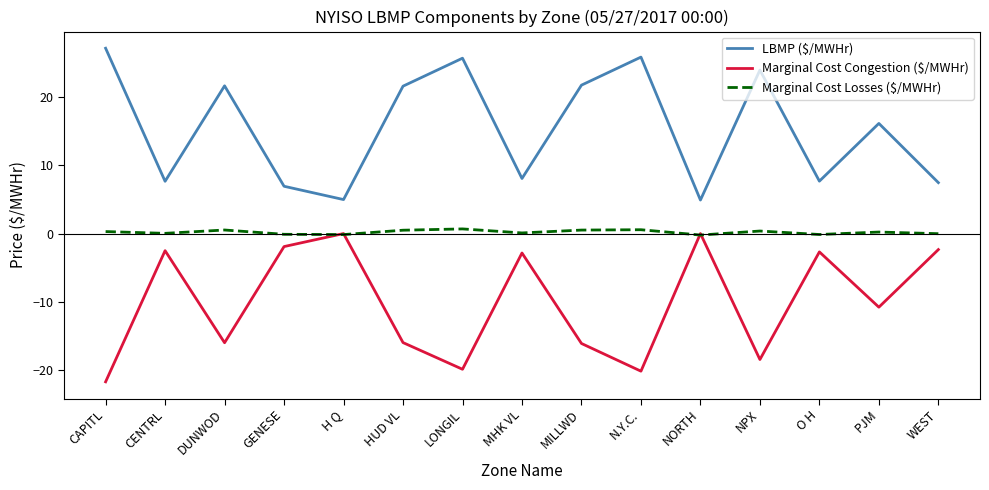

True or false: Marginal Cost Congestion ($/MWHr) and LBMP ($/MWHr) intersect in this chart.

False